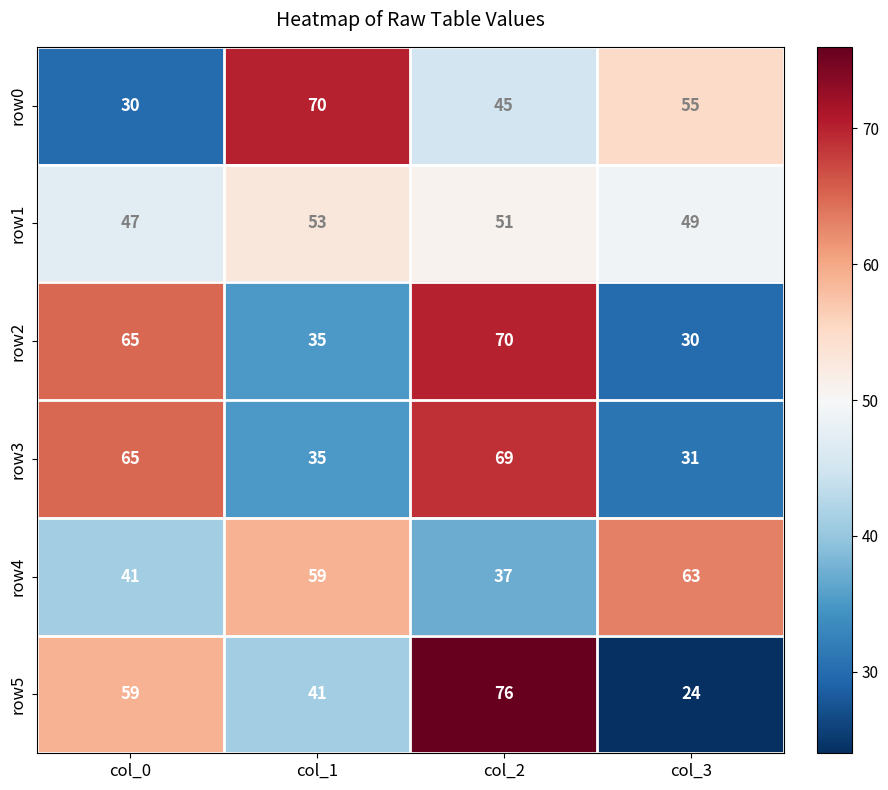

Is it true that row5 equals 121 at col_2?

False